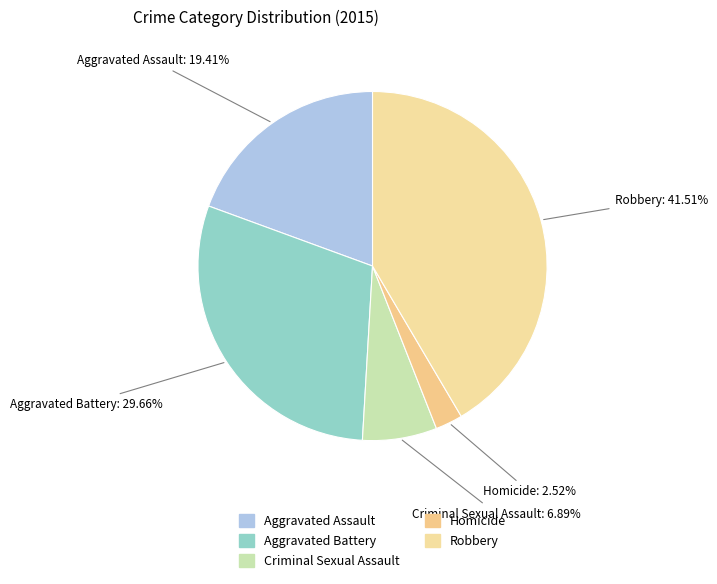

To the nearest percent, what is the average slice percentage?

20%